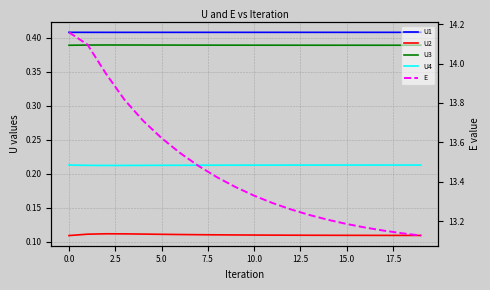

True or false: U2 and U3 intersect in this chart.

False